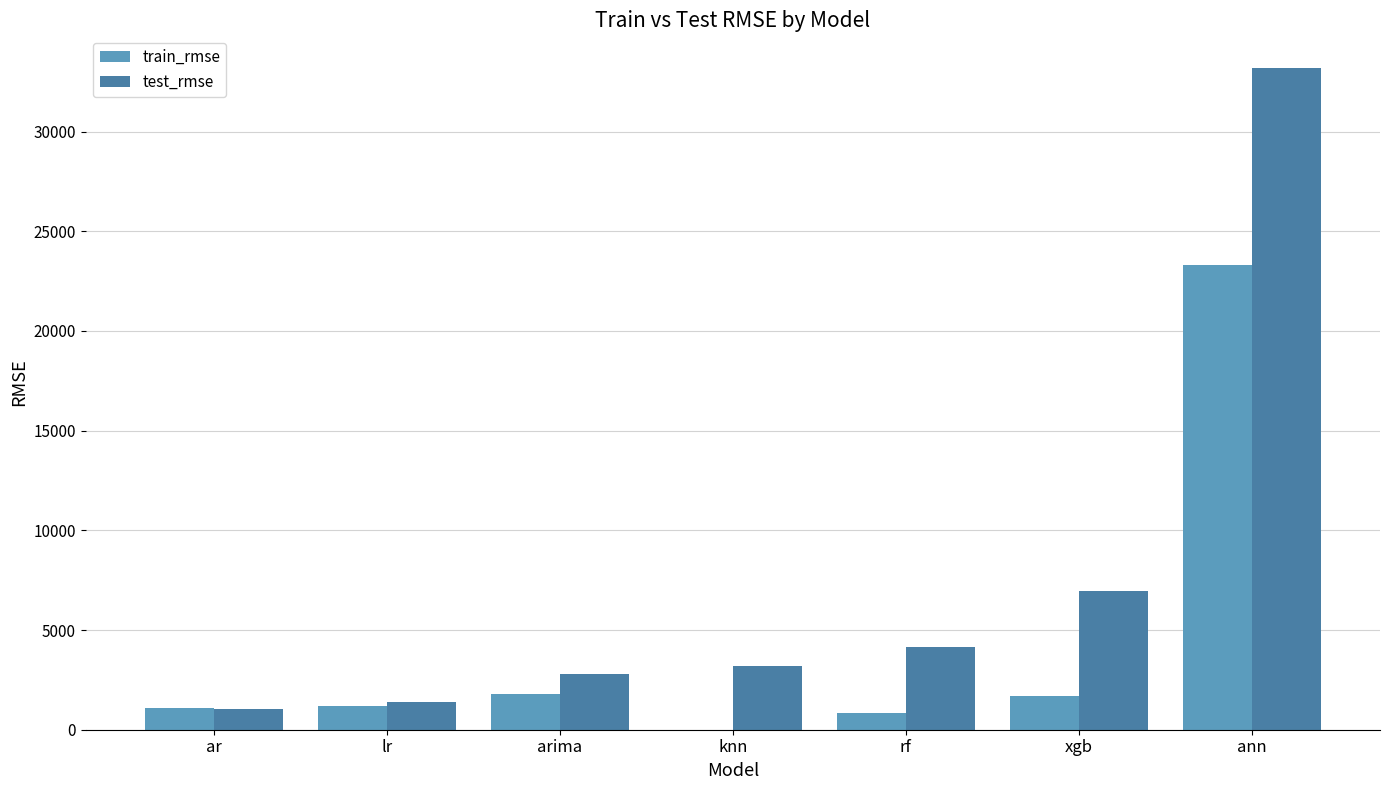

True or false: test_rmse has a value of 18440.5 at ann.

False